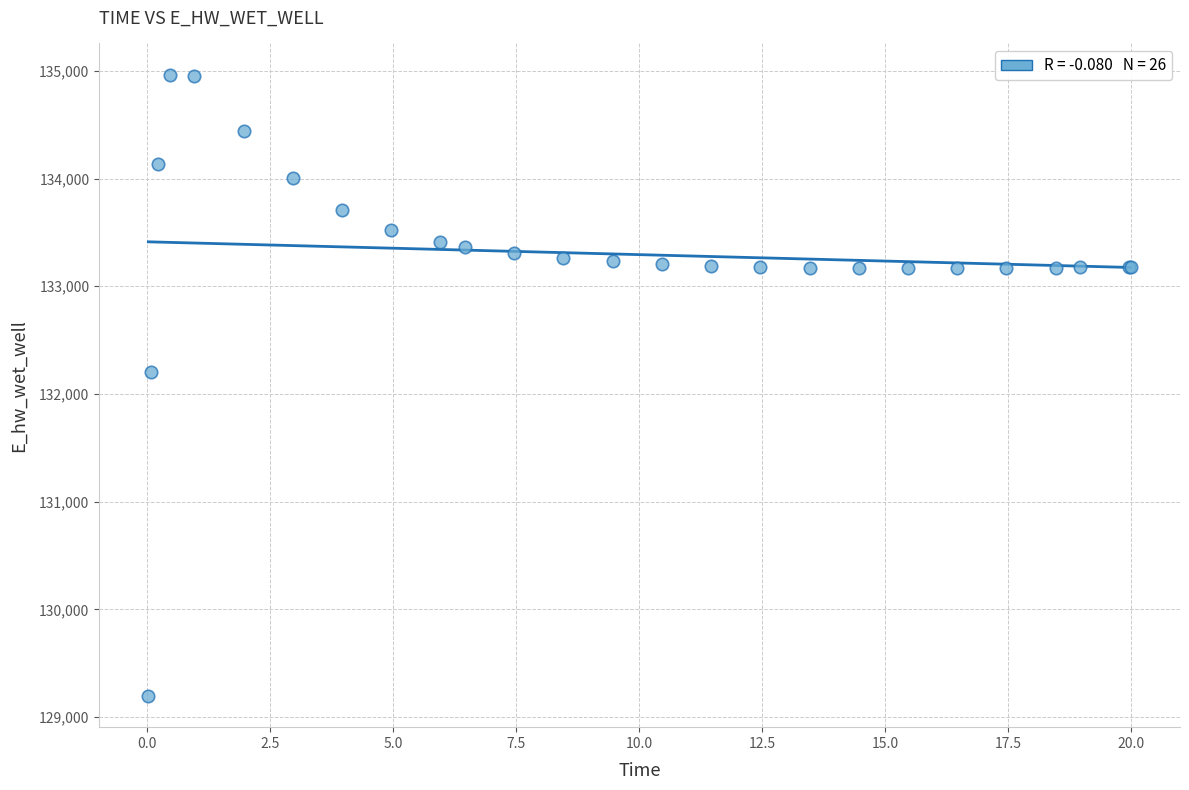

What Y value in the scatter plot is closest to 132080?

132206.9